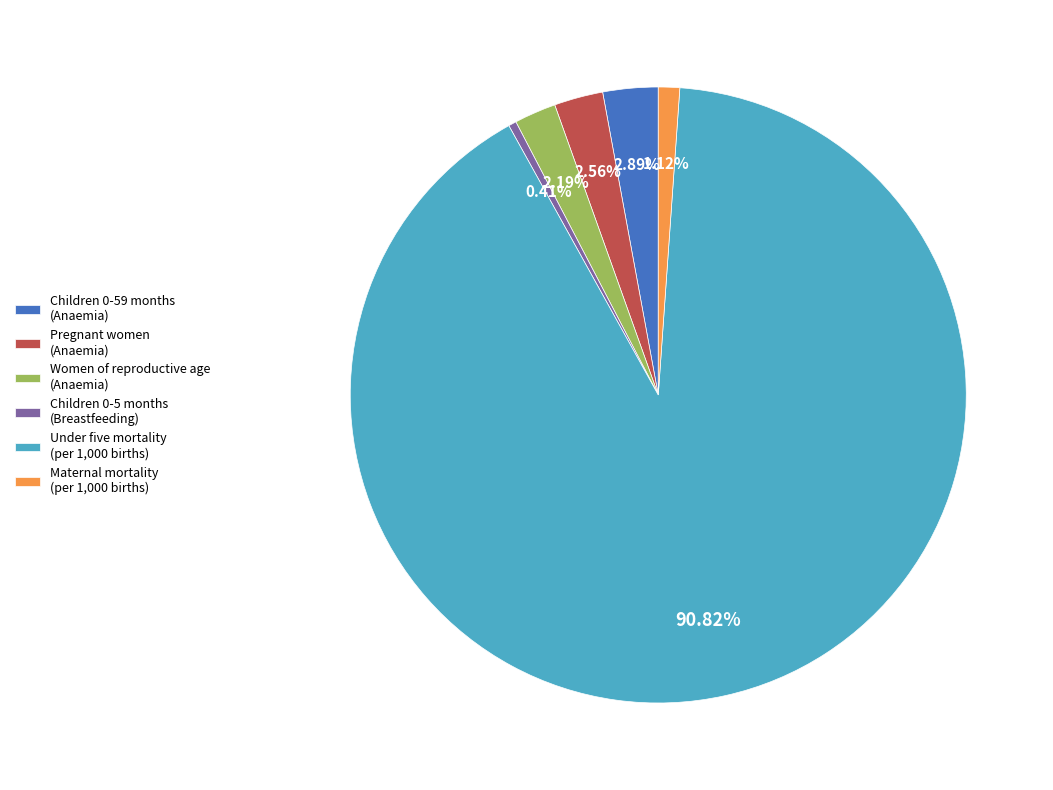

How many segments does this pie chart have?

6